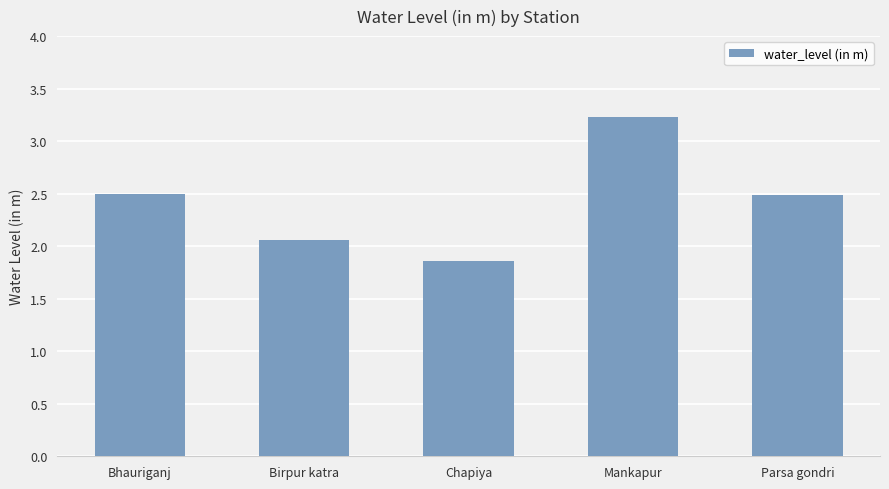

Which label corresponds to the largest value in the chart?

Mankapur